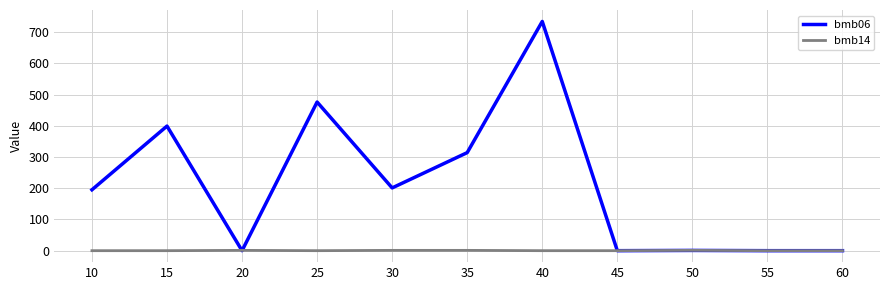

Which series has the widest spread of values?

bmb06